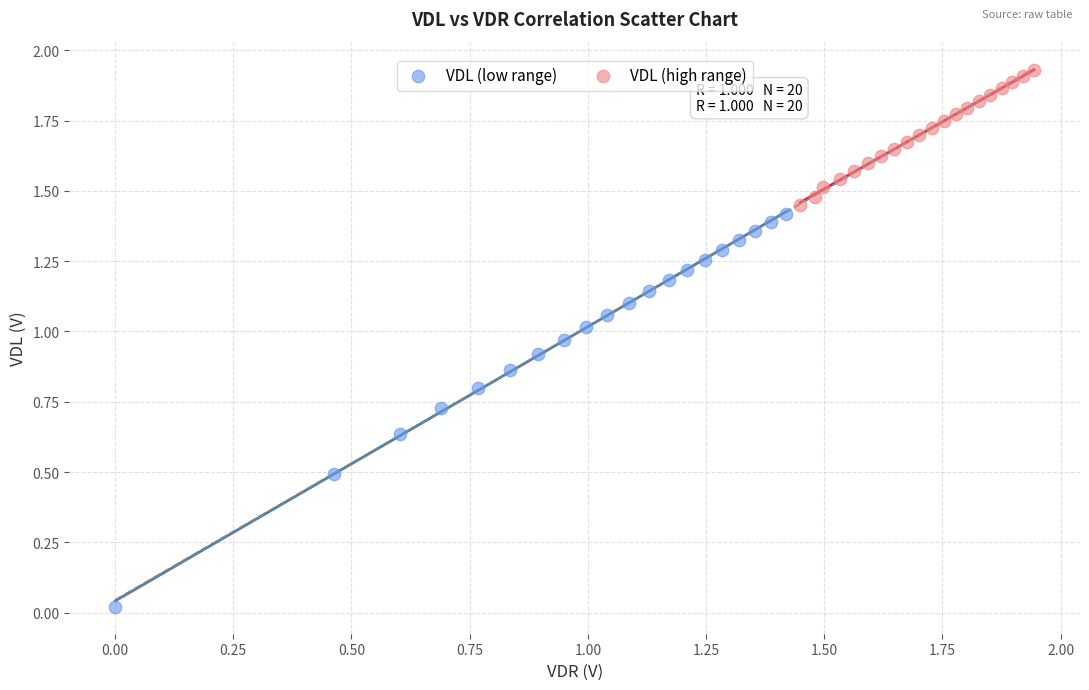

Which series has the largest Y range (max minus min)?

VDL (low range)